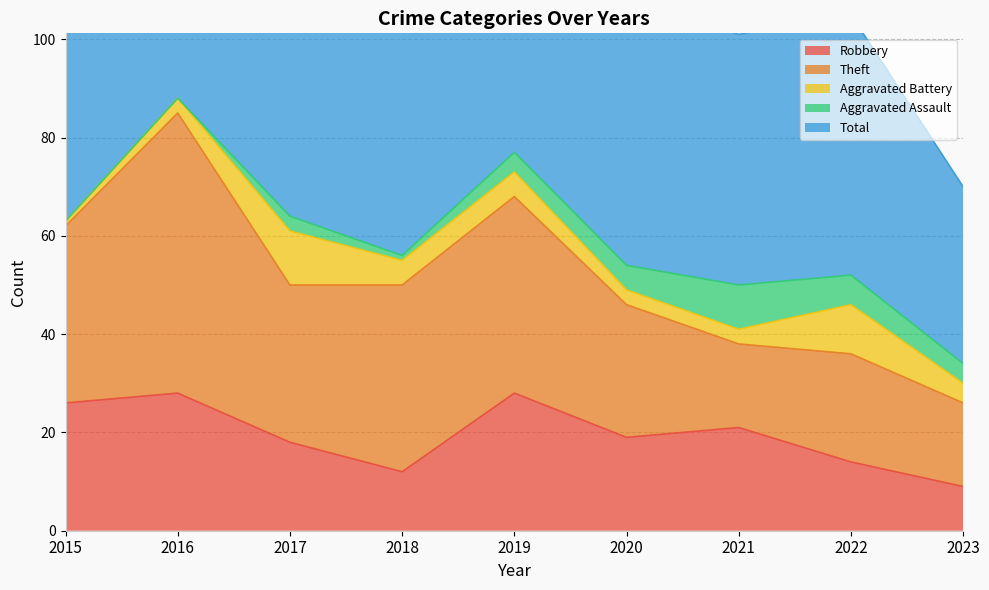

Between which two adjacent categories do Aggravated Battery and Aggravated Assault first intersect?

2019 and 2020